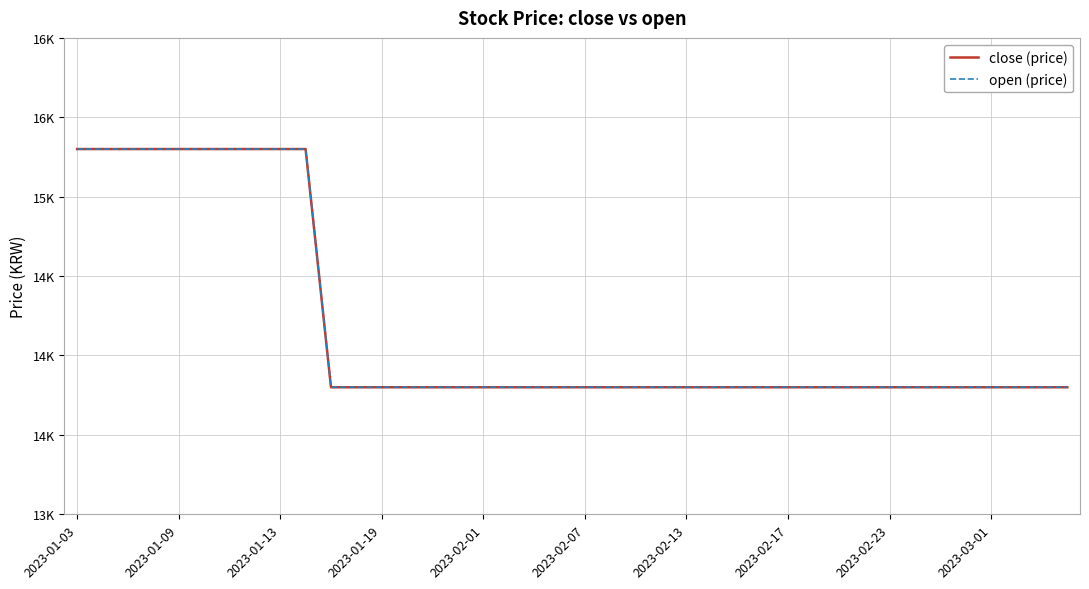

Is this an area chart (filled region under the line)?

No